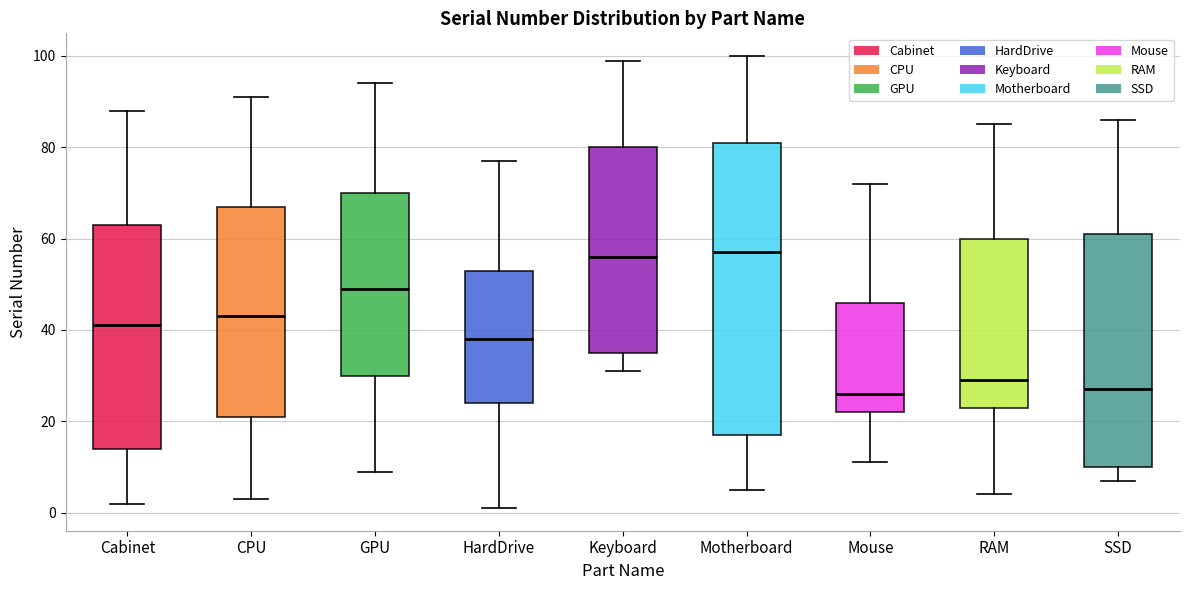

Where does the median line of the box for Keyboard sit on the y-axis? The values are not printed on the chart, so give them approximately, as read against the axis.

56